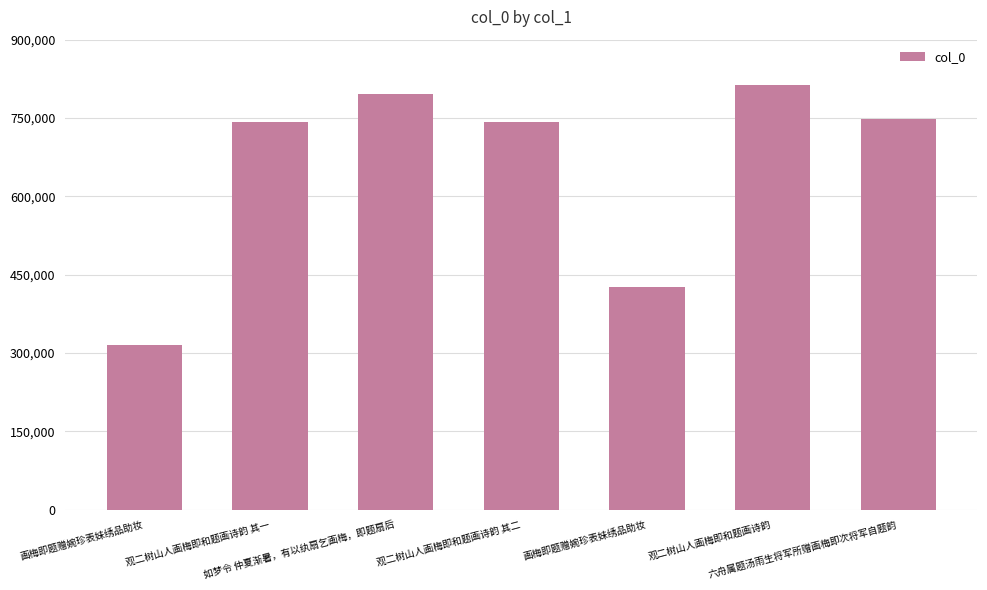

How many data points are less than 742029?

3